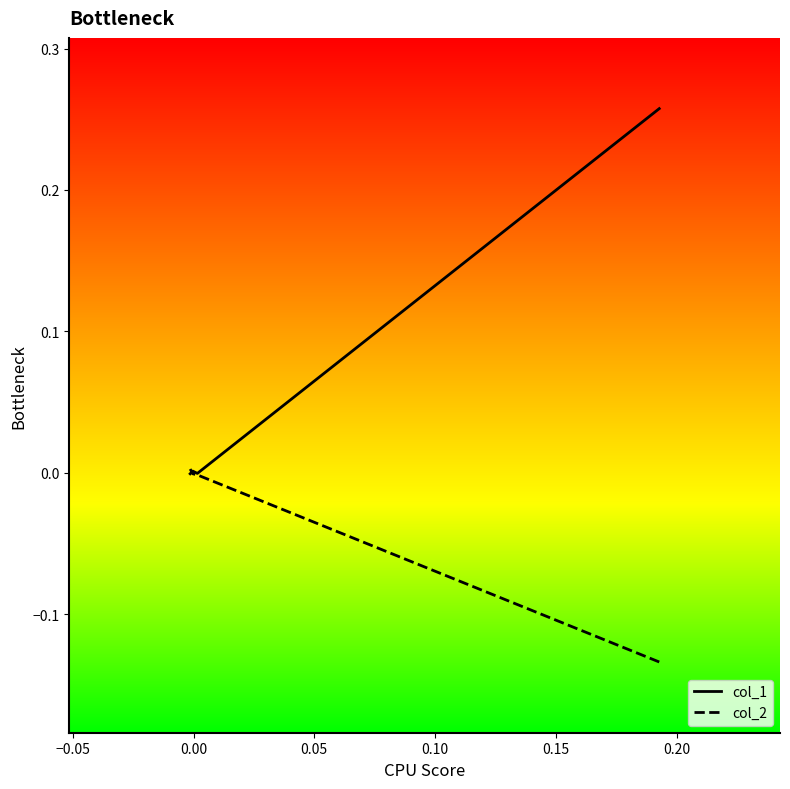

Does the chart display data point markers on the line(s)?

No